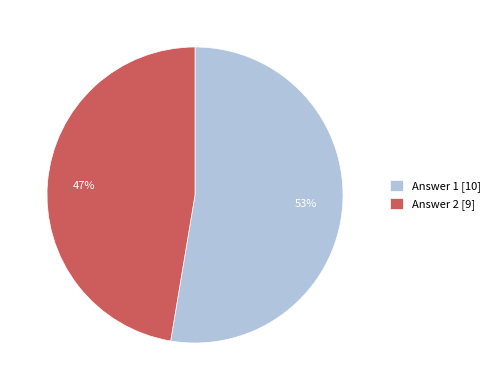

To the nearest percent, what percentage of the pie is Answer 1 [10]?

53%